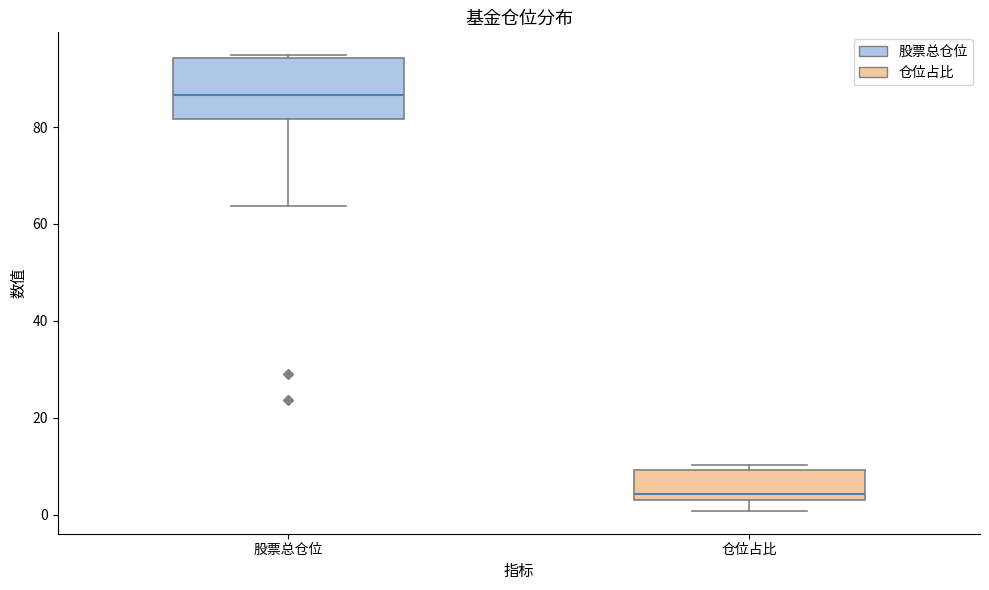

Which box is the tallest, from its lower edge to its upper edge?

股票总仓位